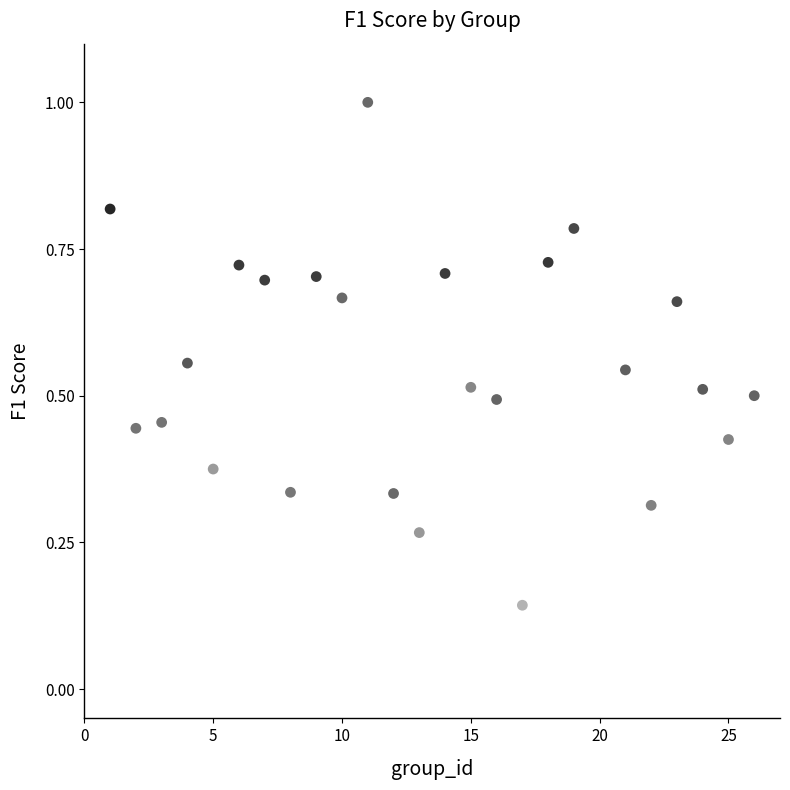

What is the range of X values (max minus min)?

25.0